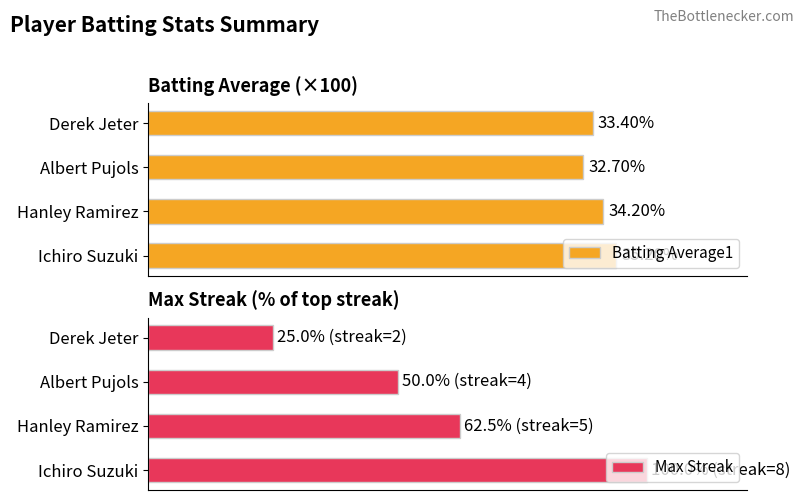

At which label is Batting Average1 closest to 33?

Albert Pujols